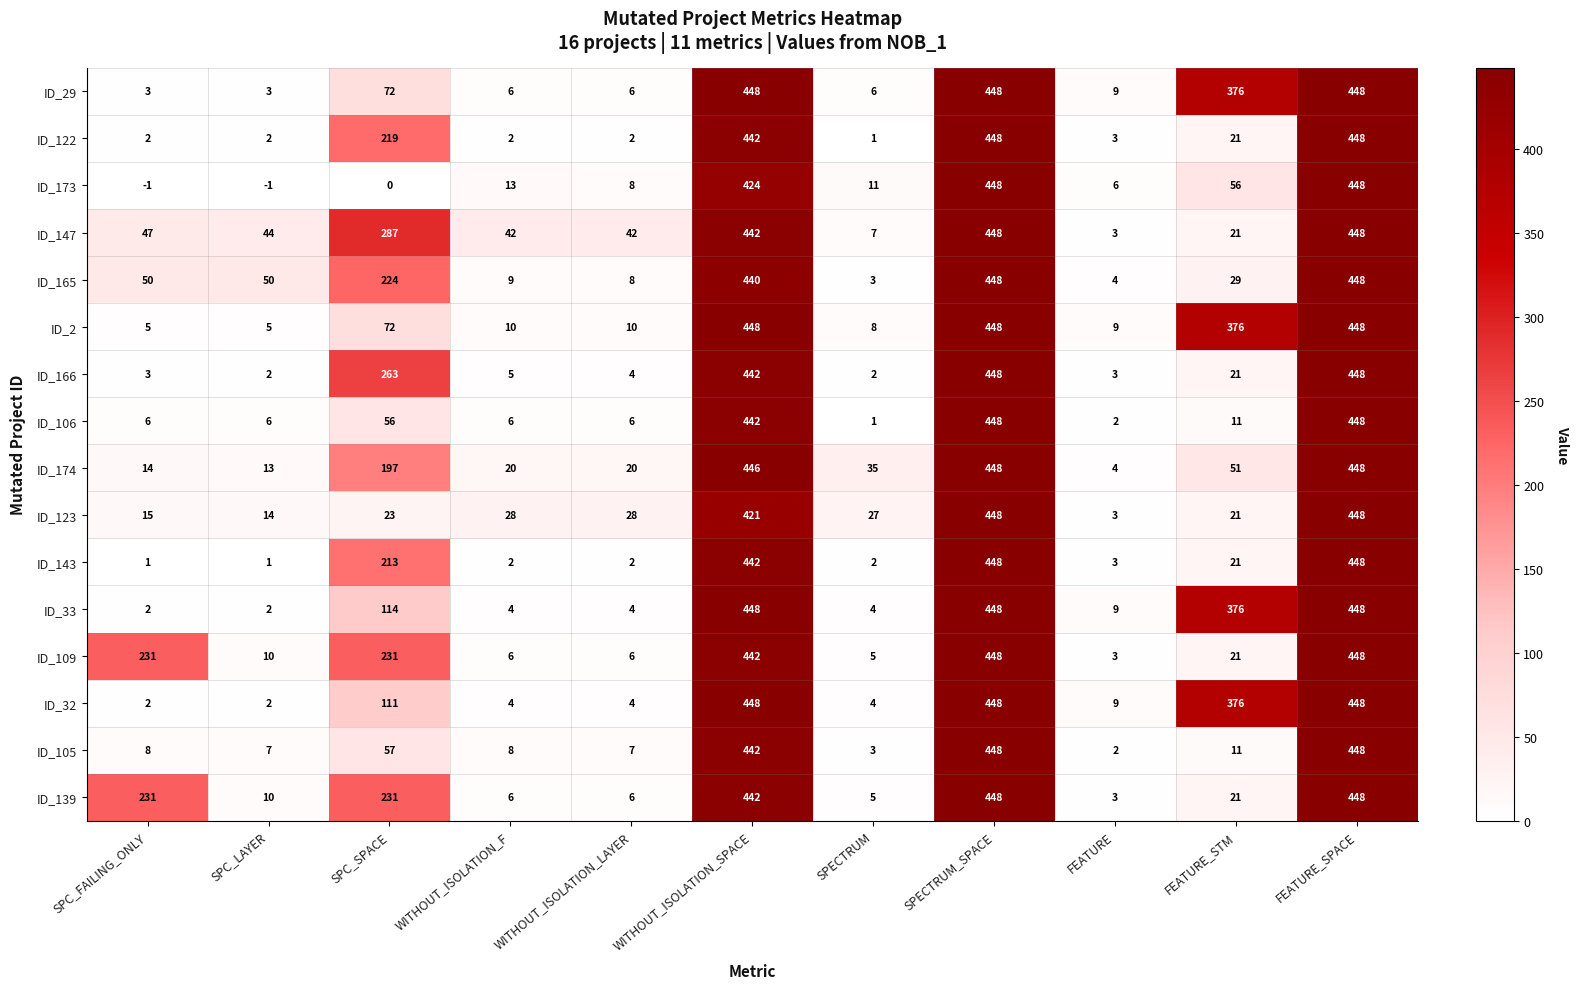

At which label does ID_143 first exceed 3?

SPC_SPACE